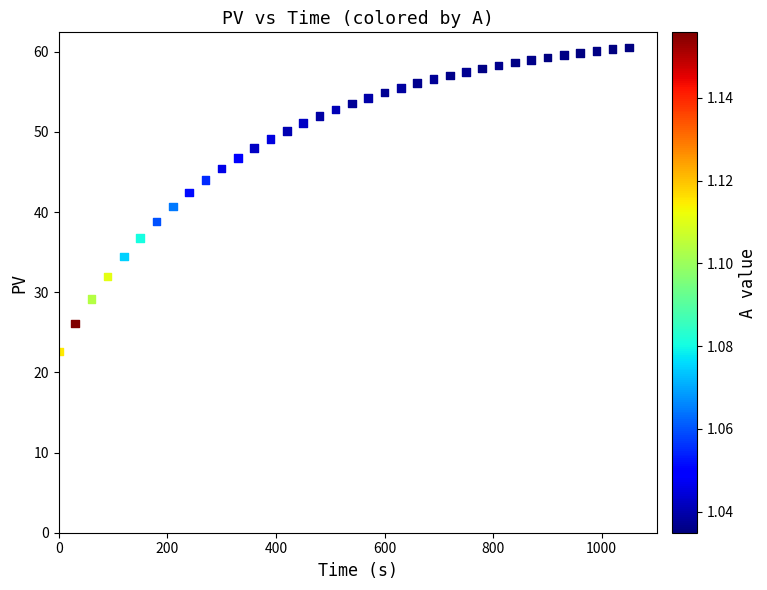

What is the range of Y values (max minus min)?

37.9